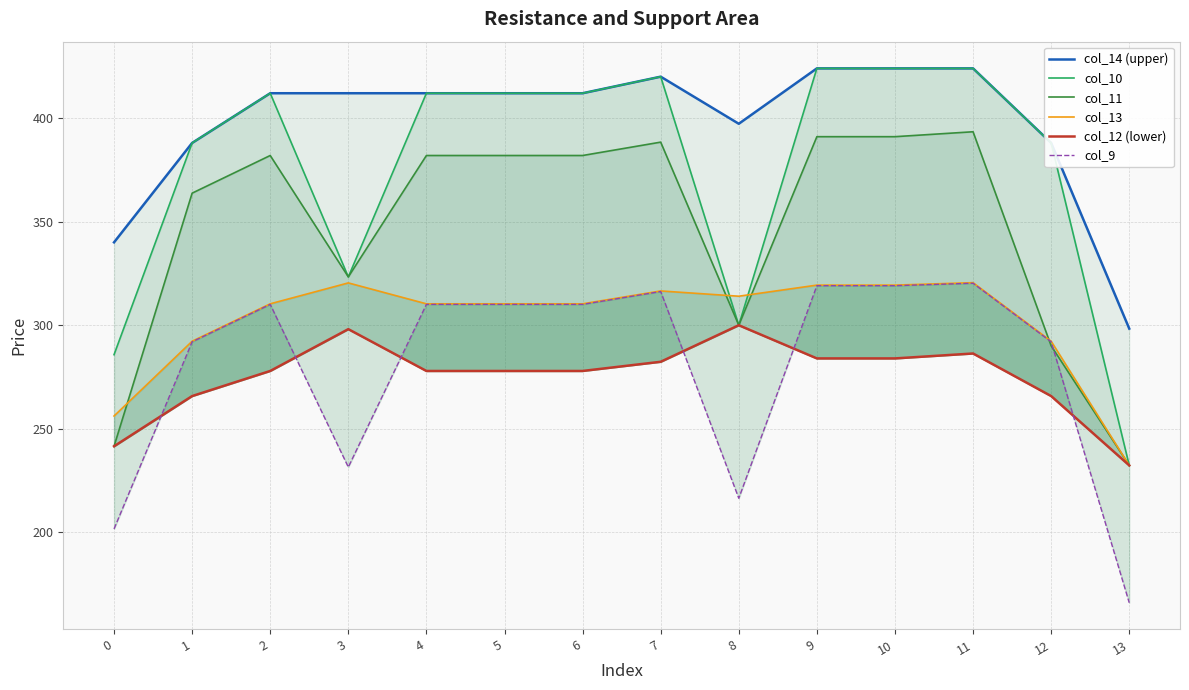

Reading left to right, transcribe all the data shown in this chart.

col_14 (upper): 0=340.0	1=388.0	2=412.0	3=412.0	4=412.0	5=412.0	6=412.0	7=420.0	8=397.3	9=424.0	10=424.0	11=424.0	12=388.0	13=298.3
col_10: 0=285.8	1=388.0	2=412.0	3=323.3	4=412.0	5=412.0	6=412.0	7=420.0	8=300.0	9=424.0	10=424.0	11=424.0	12=388.0	13=232.3
col_11: 0=241.5	1=363.8	2=381.9	3=323.3	4=381.9	5=381.9	6=381.9	7=388.4	8=300.0	9=391.0	10=391.0	11=393.4	12=290.0	13=232.3
col_13: 0=256.1	1=292.3	2=310.3	3=320.4	4=310.3	5=310.3	6=310.3	7=316.5	8=314.0	9=319.3	10=319.3	11=320.5	12=292.3	13=232.3
col_12 (lower): 0=241.5	1=265.8	2=277.9	3=298.1	4=277.9	5=277.9	6=277.9	7=282.3	8=300.0	9=284.0	10=284.0	11=286.3	12=265.8	13=232.3
col_9: 0=201.6	1=292.0	2=310.0	3=231.5	4=310.0	5=310.0	6=310.0	7=316.2	8=216.4	9=319.1	10=319.1	11=320.2	12=292.0	13=166.0